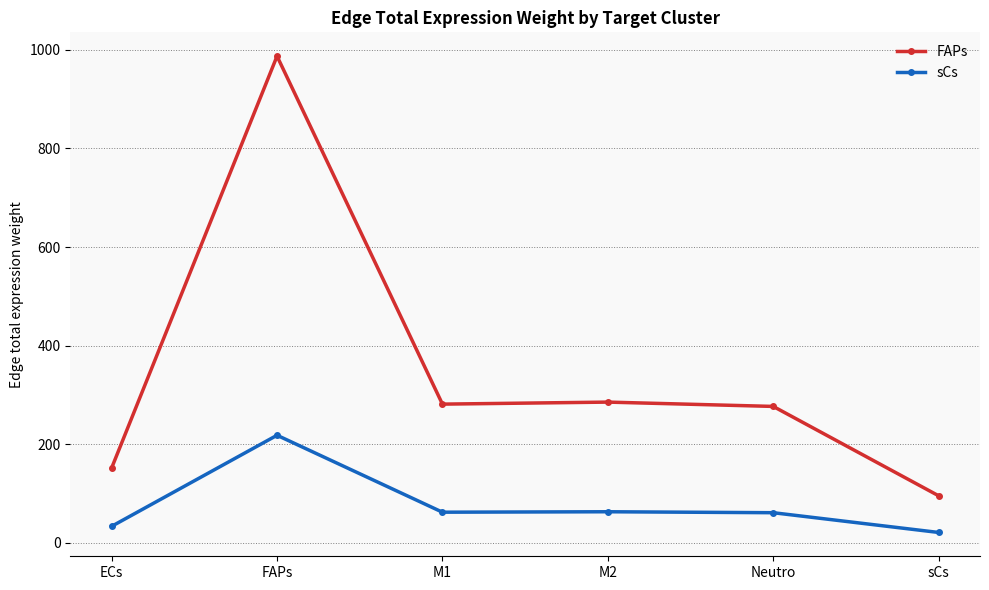

What is the smallest value displayed?

21.1